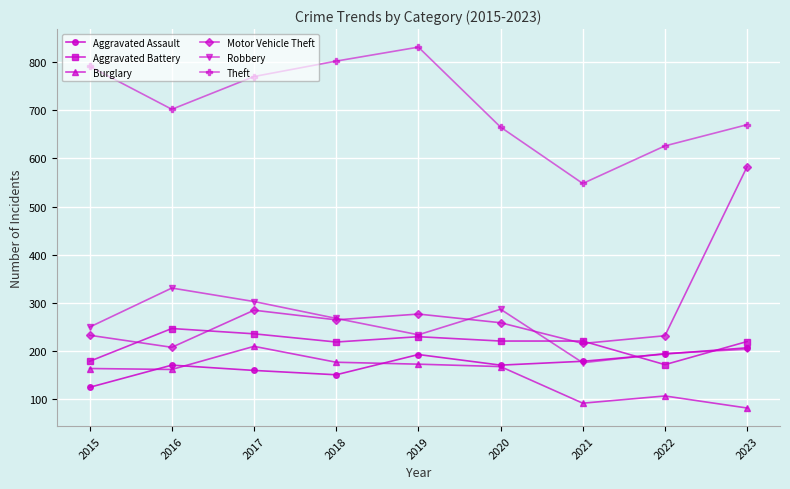

True or false: Aggravated Battery and Burglary intersect in this chart.

False